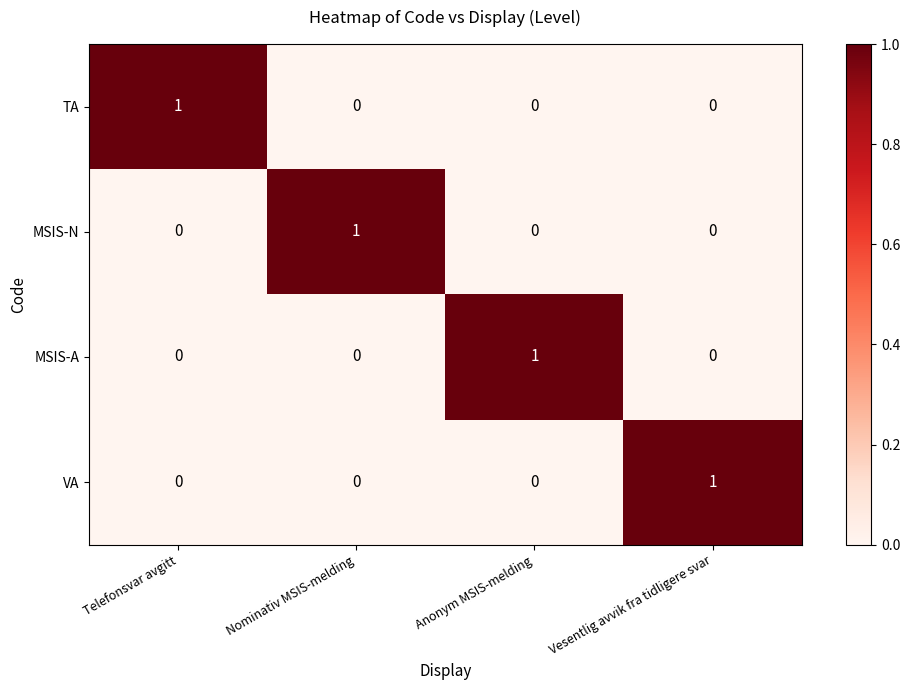

Is it true that VA equals 1 at Nominativ MSIS-melding?

False